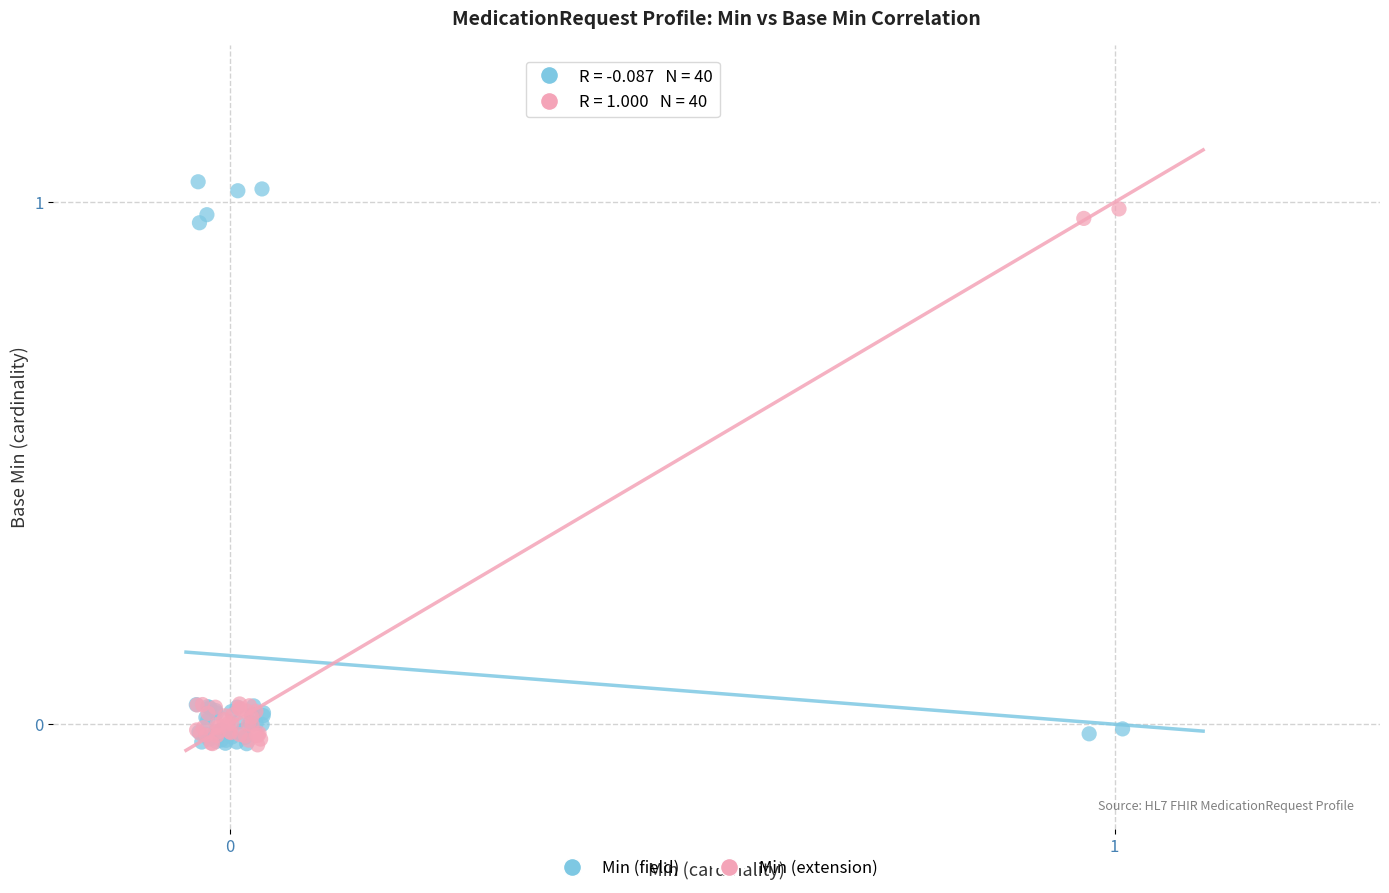

Which series has the largest Y range (max minus min)?

Min (field)